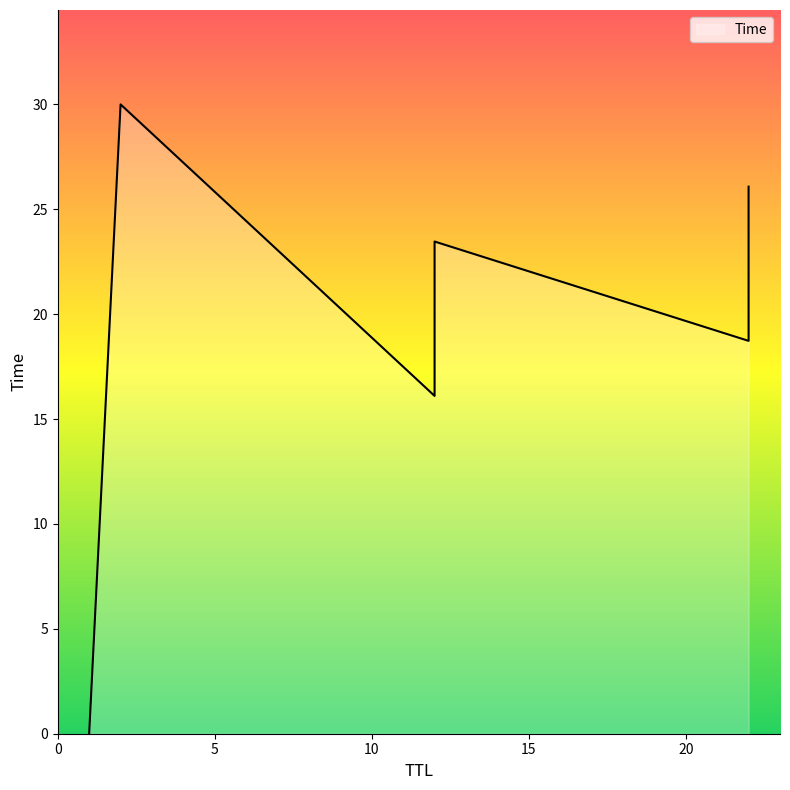

Is it true that the value at 22 is 28.7?

False